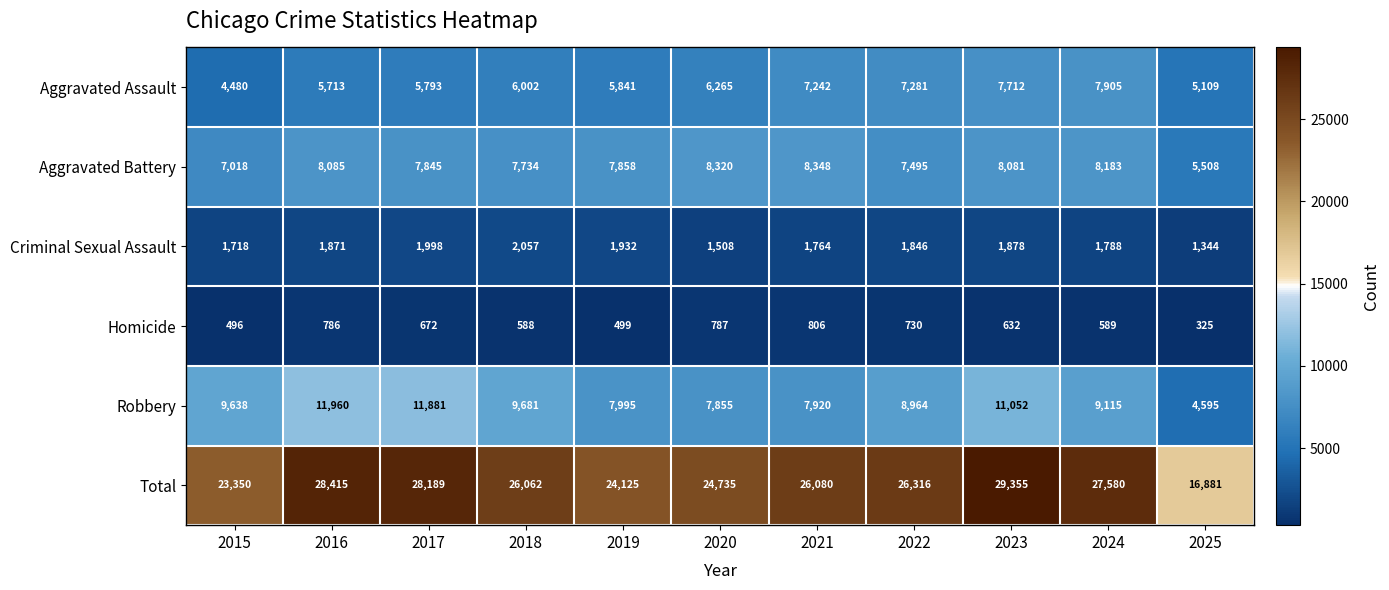

Which series has the widest spread of values?

Total